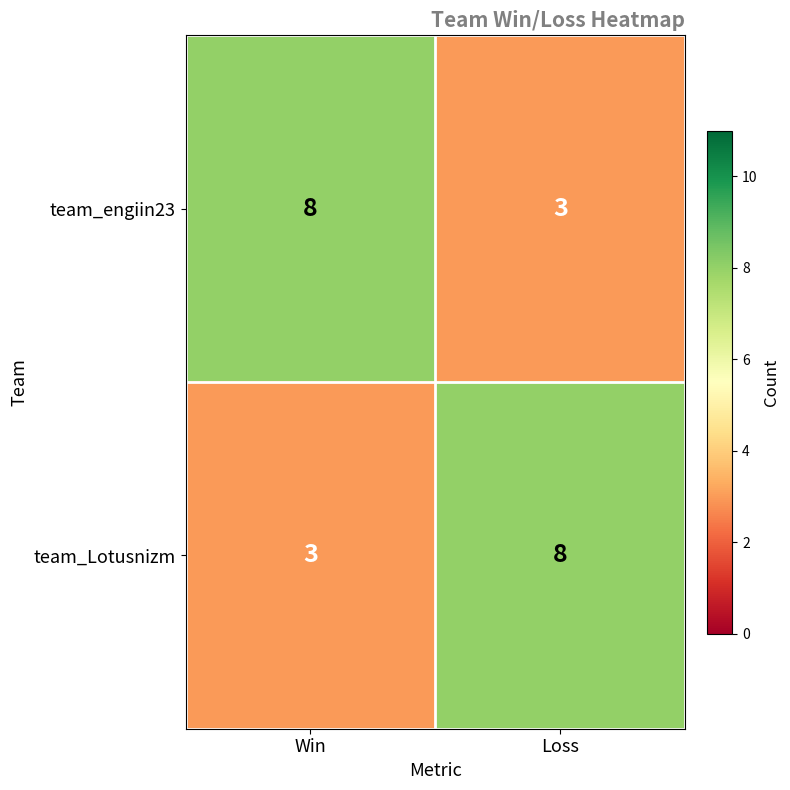

Reading right to left, transcribe all the data shown in this chart.

team_engiin23: Loss=3	Win=8
team_Lotusnizm: Loss=8	Win=3